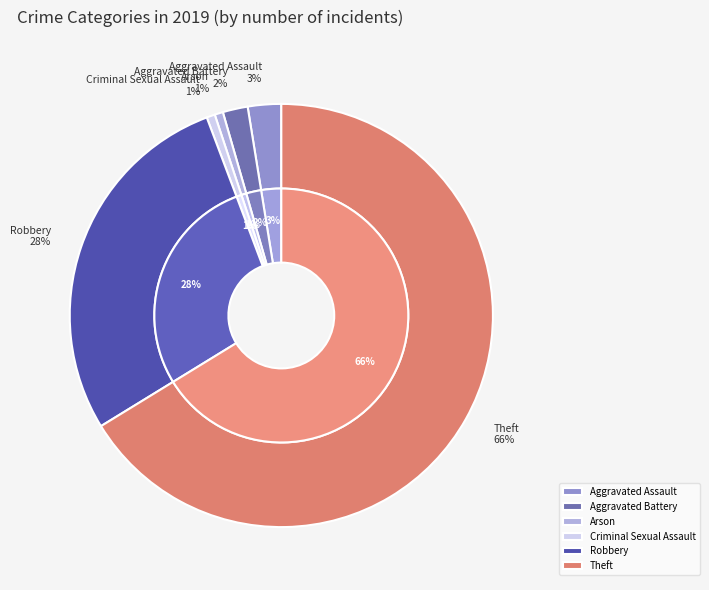

To the nearest percent, what is the combined percentage of Aggravated Battery and Aggravated Assault?

4%